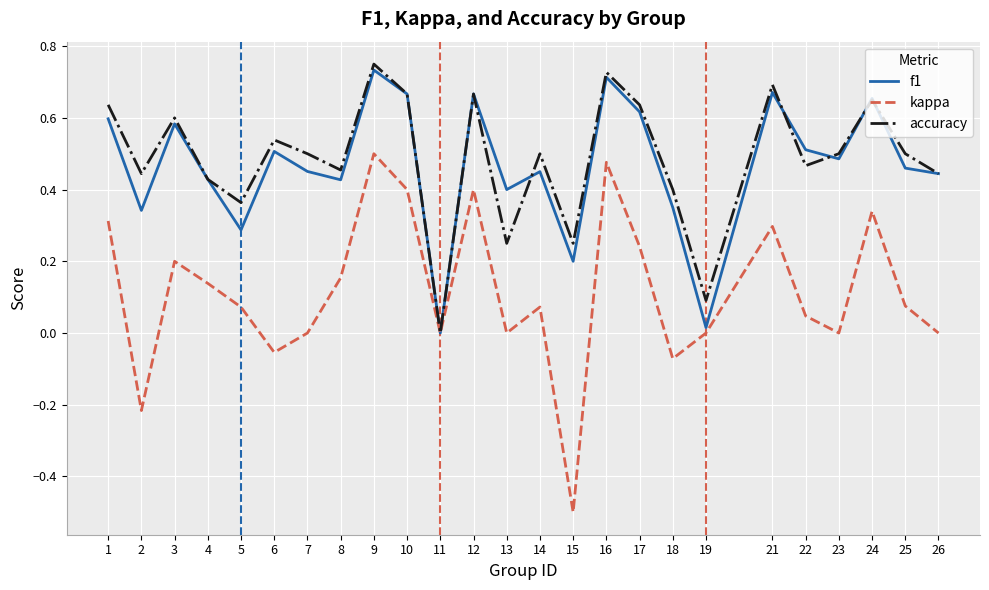

How many lines are shown in the chart?

3